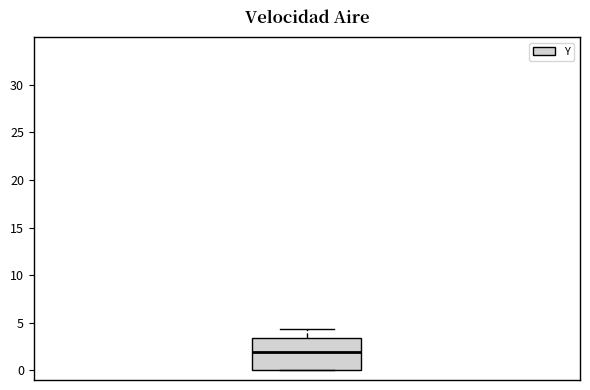

Transcribe this box plot: give where the median line is, the range the box spans, and where the two whiskers end, as read against the y-axis. The values are not printed on the chart, so give them approximately, as read against the axis.

median 2.0, box 0.0 to 3.5, whiskers 0.0 to 4.5